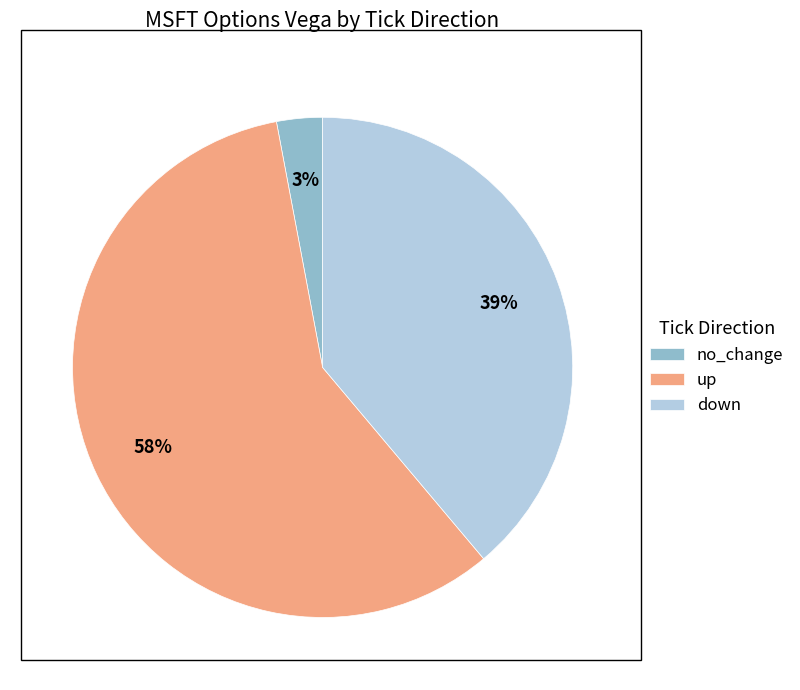

Which category has the biggest portion of the pie?

up